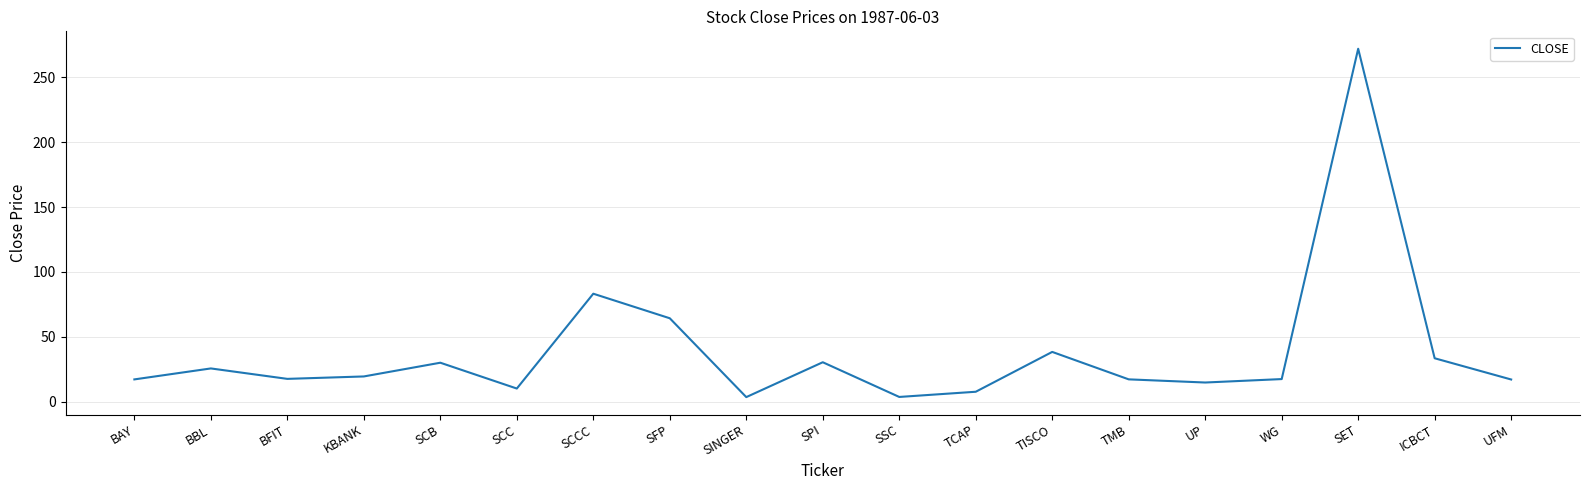

What is the maximum value shown in the chart?

272.1